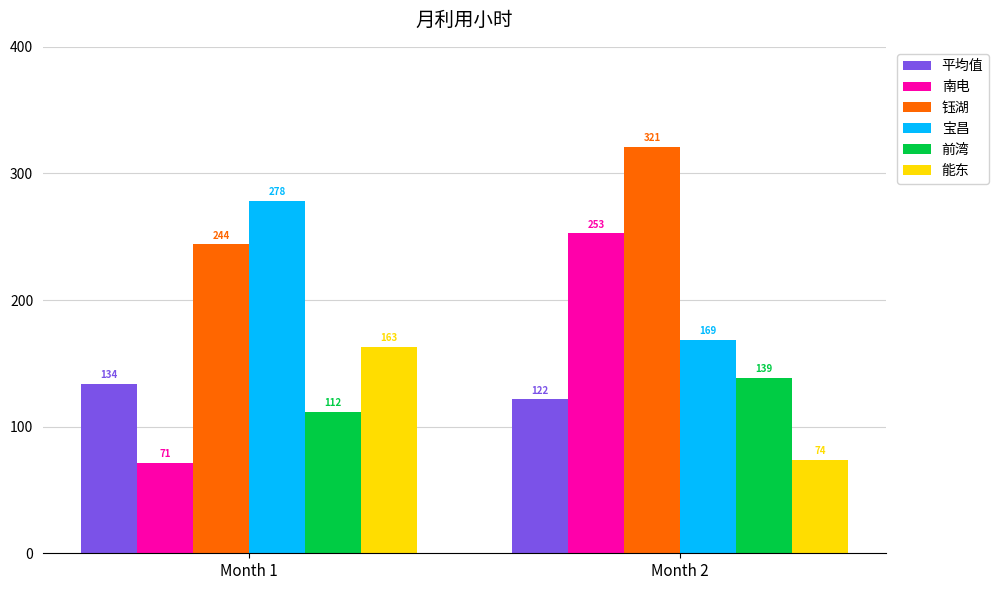

How many series are shown in this chart?

6